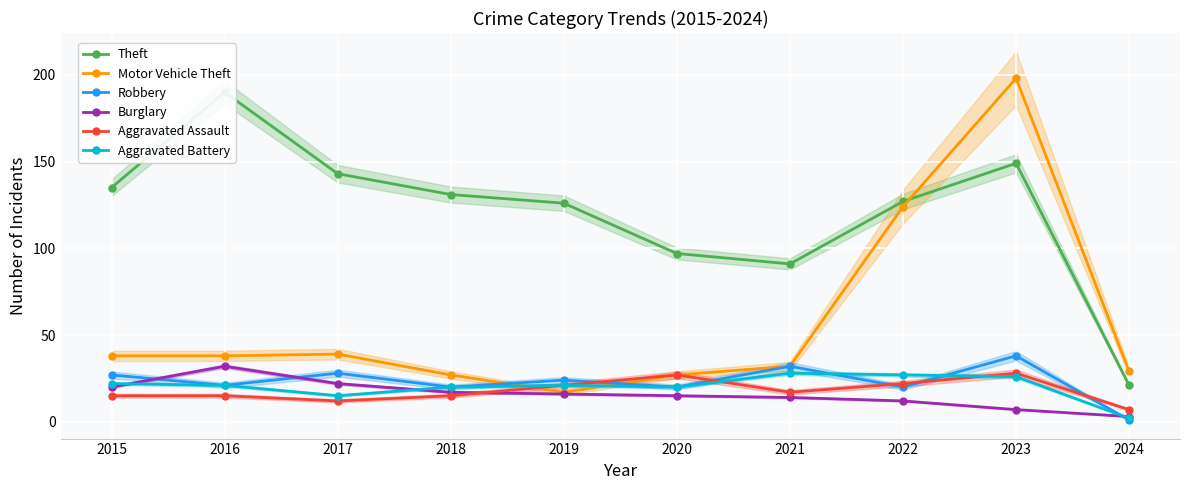

Where is the first local minimum for Robbery?

2016